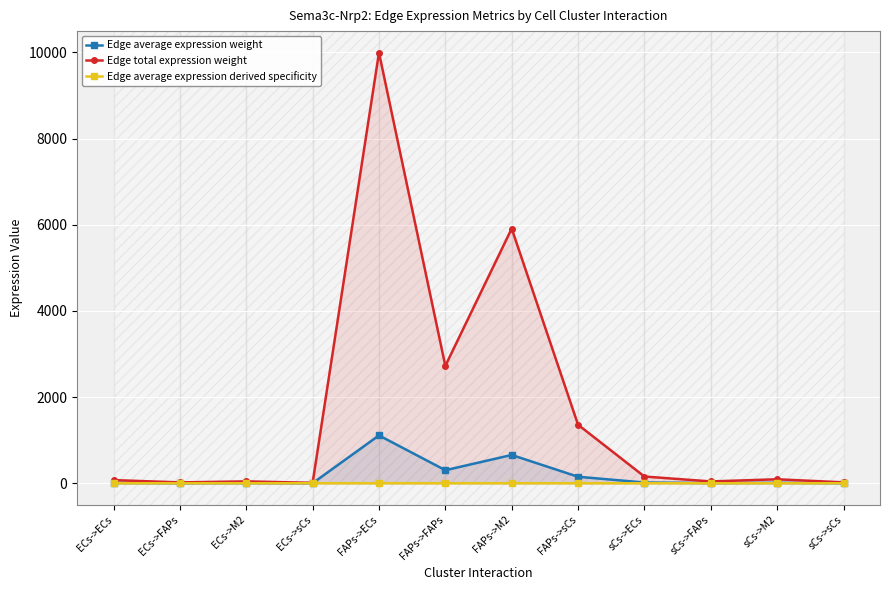

True or false: Edge average expression weight has more than 1 points higher than both neighbors.

True